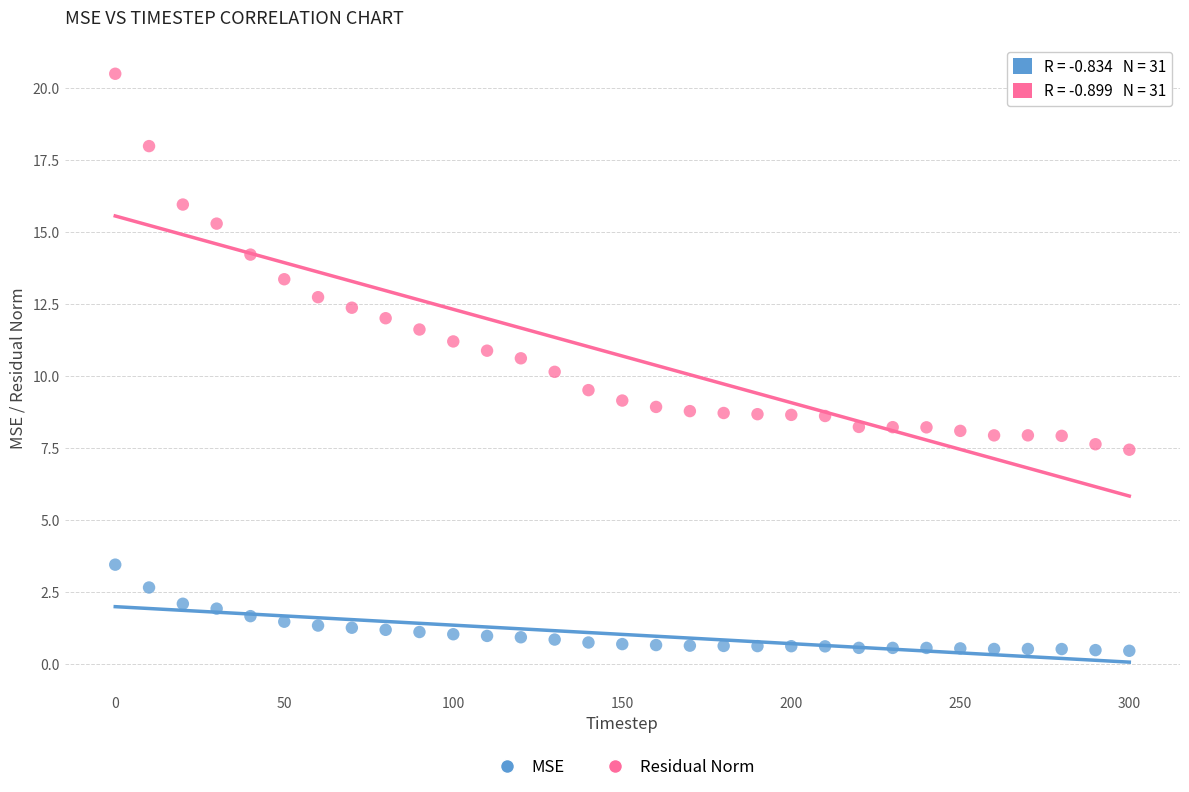

What is the X range (max minus min) for the scatter plot?

300.0